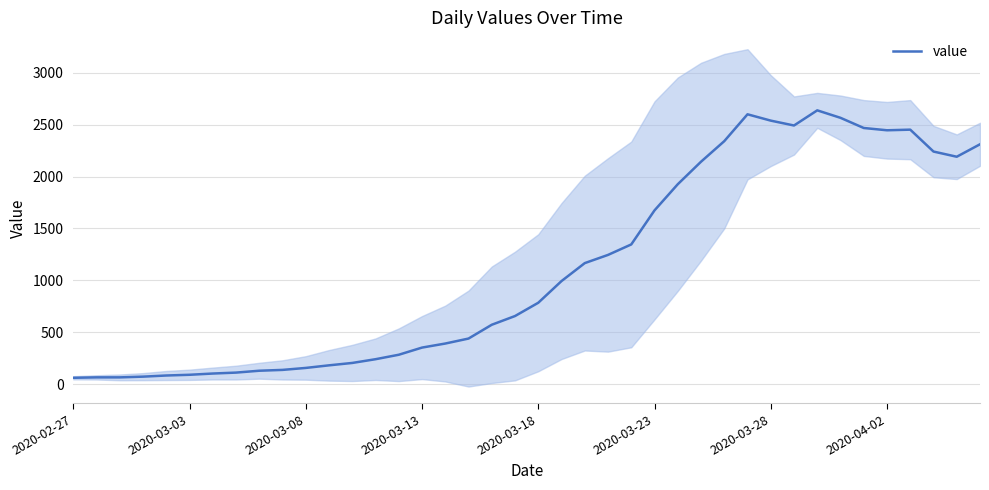

What is the greatest value displayed?

2638